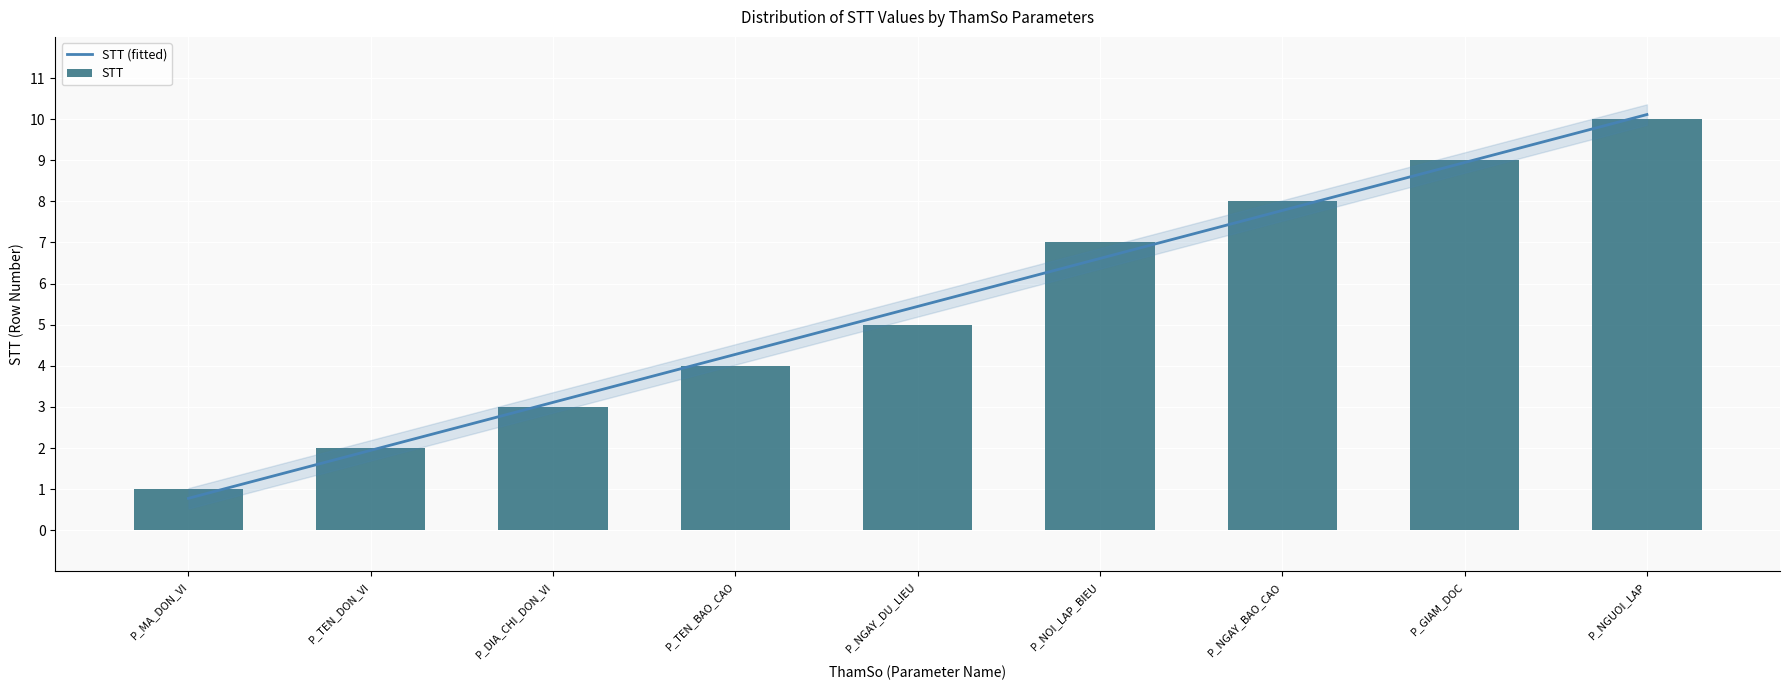

Reading left to right, extract all data points from this chart.

P_MA_DON_VI=1	P_TEN_DON_VI=2	P_DIA_CHI_DON_VI=3	P_TEN_BAO_CAO=4	P_NGAY_DU_LIEU=5	P_NOI_LAP_BIEU=7	P_NGAY_BAO_CAO=8	P_GIAM_DOC=9	P_NGUOI_LAP=10